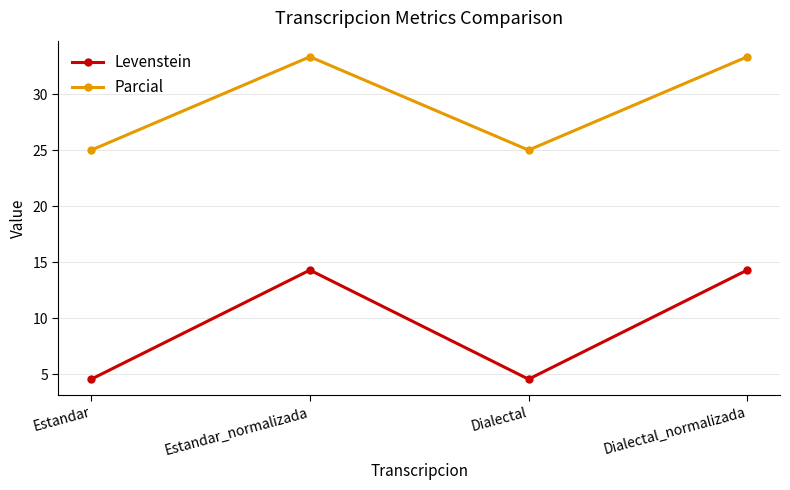

At which category does Levenstein reach its first local valley?

Dialectal